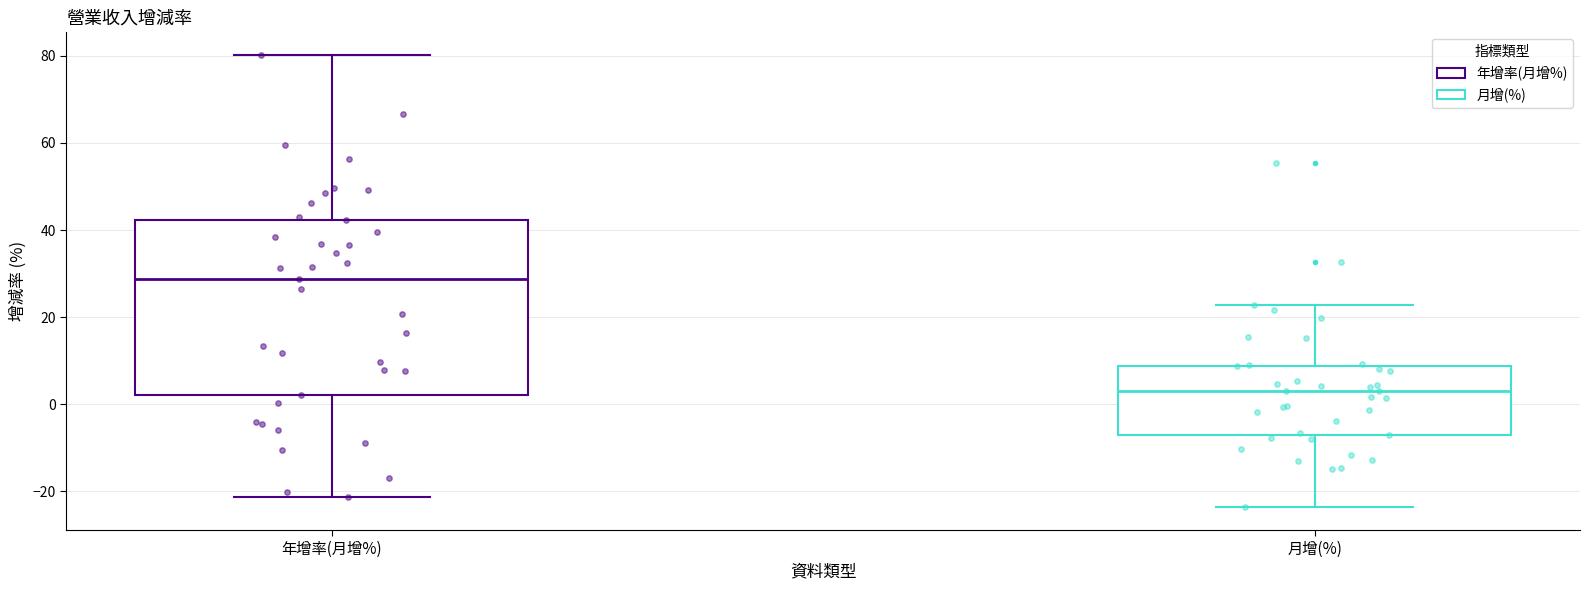

Which box is the tallest, from its lower edge to its upper edge?

年增率(月增%)